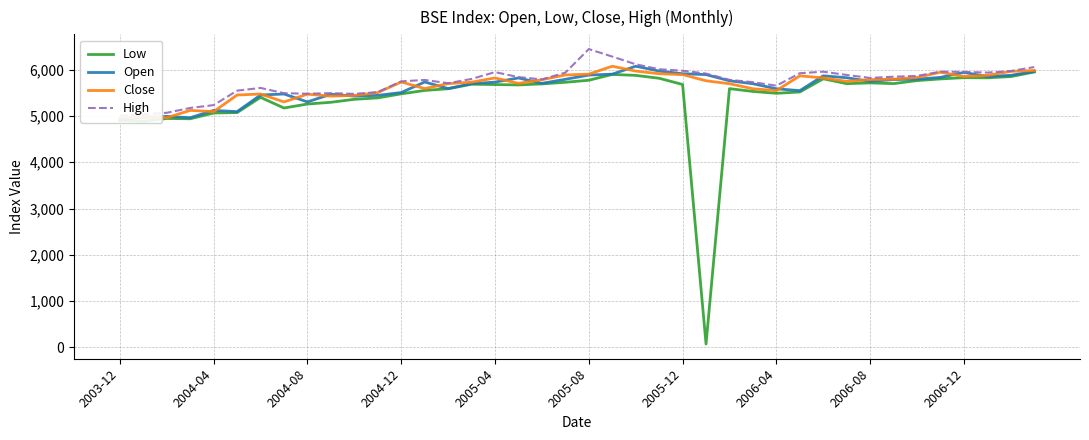

Reading left to right, list all the values displayed in this chart.

Low: 4909.4	4887.3	4946.4	4940.5	5065.0	5074.6	5403.4	5173.2	5259.2	5296.9	5361.1	5392.6	5479.3	5552.9	5589.9	5687.4	5680.1	5672.5	5694.5	5729.6	5773.3	5899.1	5878.8	5816.3	5682.0	70.5	5591.9	5531.7	5491.5	5519.7	5805.0	5699.8	5716.0	5700.7	5766.4	5801.9	5829.9	5825.7	5853.1	5951.6
Open: 4911.3	4966.8	4991.9	4963.2	5122.1	5094.3	5454.0	5476.0	5305.1	5472.0	5430.5	5446.9	5507.4	5735.4	5593.4	5699.3	5733.2	5823.4	5706.3	5794.1	5885.5	5904.9	6076.5	5972.6	5914.5	5895.5	5762.0	5698.2	5589.5	5548.2	5869.3	5827.6	5748.9	5788.5	5796.4	5835.4	5943.2	5853.9	5880.3	5964.9
Close: 4947.4	4991.9	4963.2	5122.1	5094.3	5453.7	5476.2	5305.1	5472.4	5429.7	5445.8	5507.5	5735.4	5593.5	5700.0	5732.0	5823.4	5705.7	5784.9	5887.7	5904.8	6076.5	5971.4	5914.6	5895.5	5761.7	5698.4	5589.5	5548.6	5869.3	5823.7	5748.9	5788.3	5796.4	5835.1	5947.0	5853.9	5879.7	5965.2	5984.7
High: 5003.6	5036.6	5069.6	5174.4	5235.9	5548.3	5607.3	5493.6	5482.3	5494.1	5479.2	5516.5	5749.5	5780.0	5709.2	5801.6	5949.3	5841.6	5791.5	5938.5	6447.5	6285.1	6118.8	6011.5	5979.9	5917.9	5782.2	5731.4	5655.8	5925.4	5958.0	5888.0	5823.4	5849.9	5866.7	5958.7	5954.1	5938.9	5972.6	6058.2